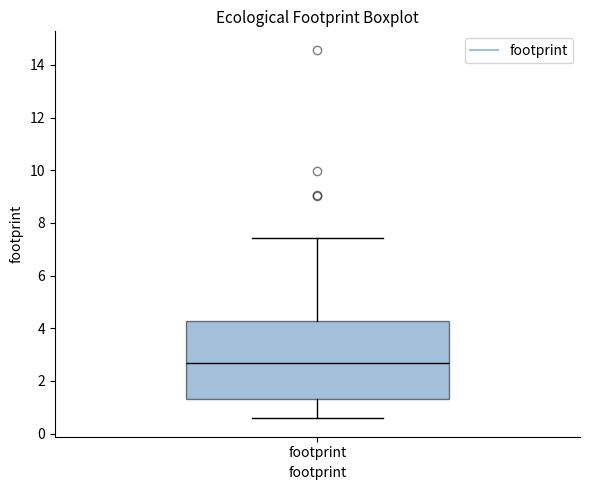

Read this box plot against the y-axis: the position of the median line, the range covered by the box, and the ends of both whiskers. The values are not printed on the chart, so give them approximately, as read against the axis.

median 2.6, box 1.4 to 4.2, whiskers 0.6 to 7.4